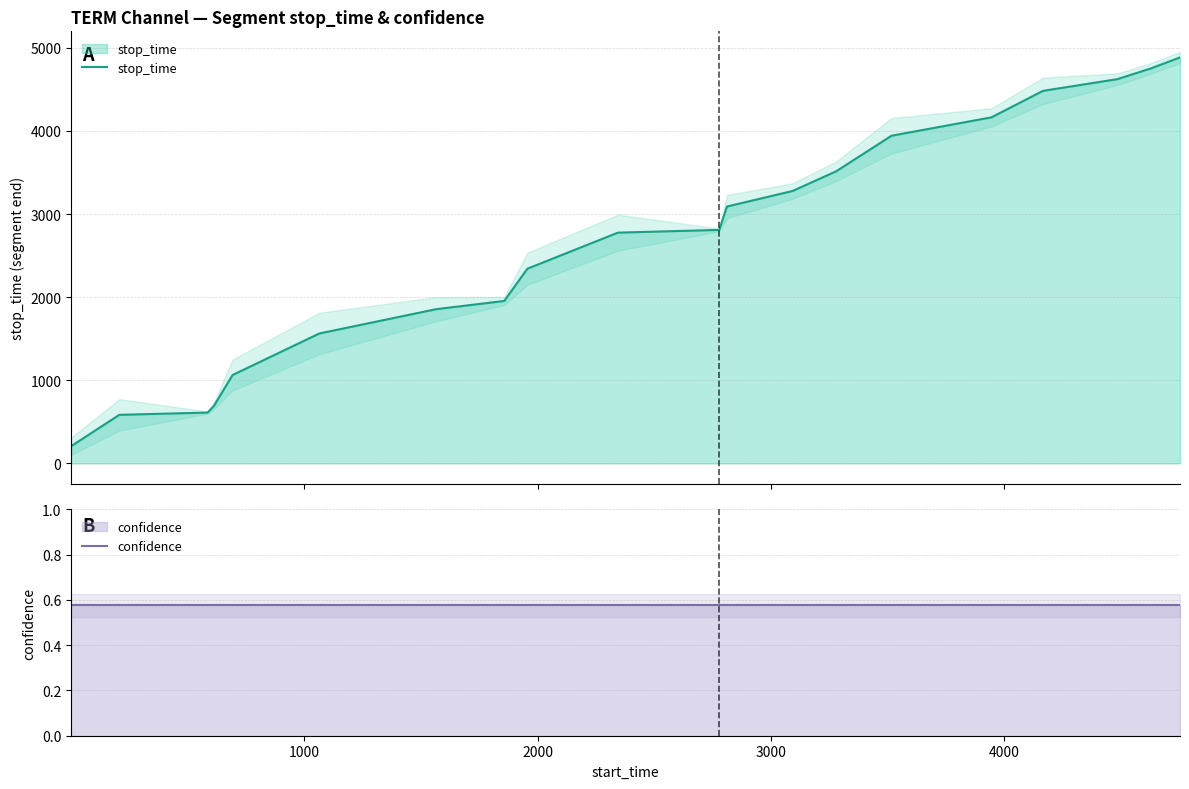

How many distinct data groups are displayed?

2